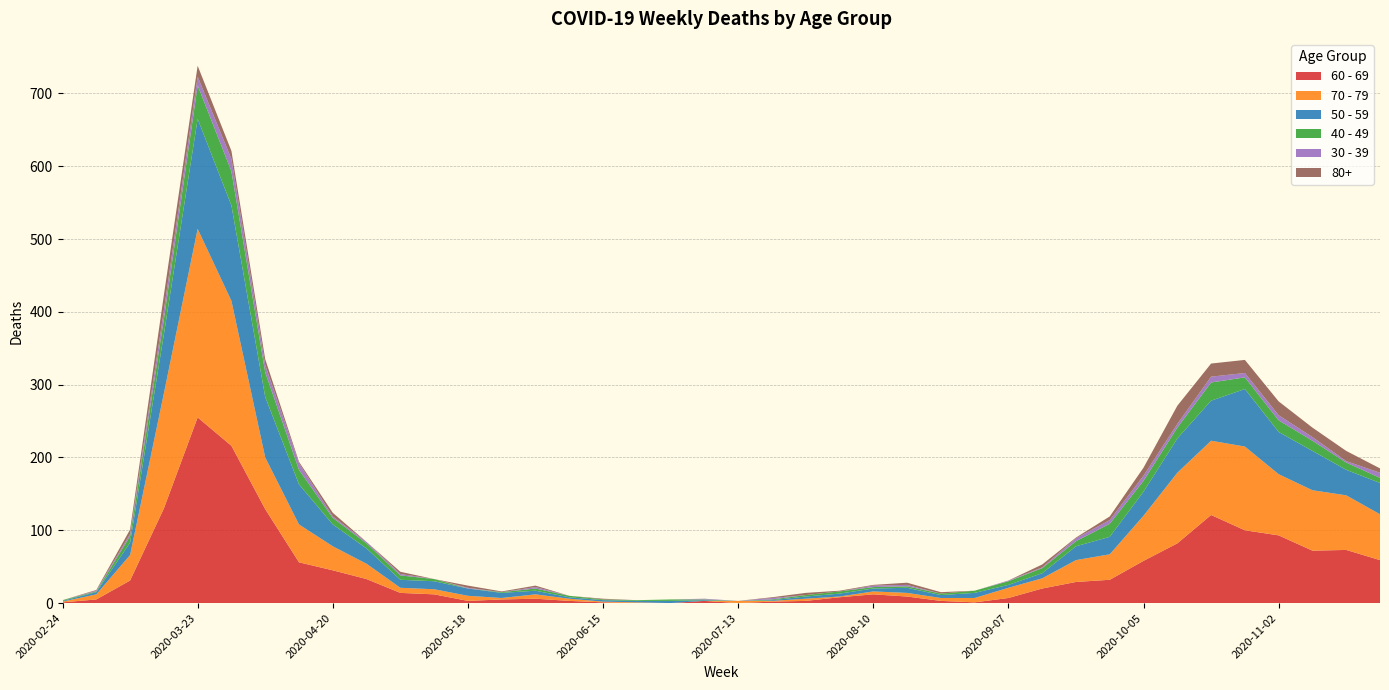

Reading right to left, extract all data points from this chart.

60 - 69: 2020-11-23=59	2020-11-16=73	2020-11-09=72	2020-11-02=93	2020-10-26=100	2020-10-19=121	2020-10-12=82	2020-10-05=58	2020-09-28=32	2020-09-21=29	2020-09-14=20	2020-09-07=7	2020-08-31=1	2020-08-24=3	2020-08-17=9	2020-08-10=12	2020-08-03=8	2020-07-27=3	2020-07-20=2	2020-07-13=0	2020-07-06=3	2020-06-29=0	2020-06-22=0	2020-06-15=1	2020-06-08=3	2020-06-01=6	2020-05-25=5	2020-05-18=3	2020-05-11=12	2020-05-04=14	2020-04-27=33	2020-04-20=45	2020-04-13=56	2020-04-06=129	2020-03-30=216	2020-03-23=255	2020-03-16=130	2020-03-09=31	2020-03-02=5	2020-02-24=1
70 - 79: 2020-11-23=63	2020-11-16=75	2020-11-09=83	2020-11-02=84	2020-10-26=115	2020-10-19=102	2020-10-12=97	2020-10-05=62	2020-09-28=35	2020-09-21=30	2020-09-14=14	2020-09-07=14	2020-08-31=6	2020-08-24=4	2020-08-17=5	2020-08-10=4	2020-08-03=1	2020-07-27=3	2020-07-20=1	2020-07-13=3	2020-07-06=0	2020-06-29=0	2020-06-22=1	2020-06-15=1	2020-06-08=3	2020-06-01=6	2020-05-25=2	2020-05-18=7	2020-05-11=7	2020-05-04=7	2020-04-27=21	2020-04-20=33	2020-04-13=52	2020-04-06=71	2020-03-30=199	2020-03-23=259	2020-03-16=158	2020-03-09=35	2020-03-02=7	2020-02-24=1
50 - 59: 2020-11-23=43	2020-11-16=35	2020-11-09=54	2020-11-02=58	2020-10-26=79	2020-10-19=55	2020-10-12=47	2020-10-05=33	2020-09-28=24	2020-09-21=19	2020-09-14=7	2020-09-07=4	2020-08-31=7	2020-08-24=4	2020-08-17=7	2020-08-10=4	2020-08-03=4	2020-07-27=3	2020-07-20=1	2020-07-13=0	2020-07-06=1	2020-06-29=3	2020-06-22=2	2020-06-15=2	2020-06-08=2	2020-06-01=5	2020-05-25=7	2020-05-18=10	2020-05-11=11	2020-05-04=11	2020-04-27=21	2020-04-20=30	2020-04-13=55	2020-04-06=83	2020-03-30=131	2020-03-23=151	2020-03-16=81	2020-03-09=17	2020-03-02=3	2020-02-24=1
40 - 49: 2020-11-23=7	2020-11-16=10	2020-11-09=14	2020-11-02=16	2020-10-26=16	2020-10-19=25	2020-10-12=15	2020-10-05=15	2020-09-28=18	2020-09-21=7	2020-09-14=7	2020-09-07=5	2020-08-31=3	2020-08-24=2	2020-08-17=2	2020-08-10=2	2020-08-03=3	2020-07-27=2	2020-07-20=1	2020-07-13=0	2020-07-06=1	2020-06-29=2	2020-06-22=1	2020-06-15=1	2020-06-08=2	2020-06-01=3	2020-05-25=1	2020-05-18=0	2020-05-11=3	2020-05-04=6	2020-04-27=7	2020-04-20=9	2020-04-13=20	2020-04-06=34	2020-03-30=47	2020-03-23=46	2020-03-16=21	2020-03-09=9	2020-03-02=1	2020-02-24=1
30 - 39: 2020-11-23=7	2020-11-16=2	2020-11-09=5	2020-11-02=7	2020-10-26=6	2020-10-19=8	2020-10-12=5	2020-10-05=7	2020-09-28=5	2020-09-21=4	2020-09-14=1	2020-09-07=1	2020-08-31=0	2020-08-24=0	2020-08-17=2	2020-08-10=2	2020-08-03=0	2020-07-27=0	2020-07-20=2	2020-07-13=0	2020-07-06=1	2020-06-29=0	2020-06-22=0	2020-06-15=0	2020-06-08=0	2020-06-01=2	2020-05-25=0	2020-05-18=1	2020-05-11=0	2020-05-04=2	2020-04-27=2	2020-04-20=2	2020-04-13=9	2020-04-06=10	2020-03-30=17	2020-03-23=12	2020-03-16=12	2020-03-09=3	2020-03-02=1	2020-02-24=0
80+: 2020-11-23=6	2020-11-16=14	2020-11-09=13	2020-11-02=19	2020-10-26=18	2020-10-19=18	2020-10-12=25	2020-10-05=11	2020-09-28=5	2020-09-21=1	2020-09-14=4	2020-09-07=0	2020-08-31=0	2020-08-24=2	2020-08-17=3	2020-08-10=1	2020-08-03=1	2020-07-27=3	2020-07-20=1	2020-07-13=0	2020-07-06=0	2020-06-29=0	2020-06-22=0	2020-06-15=1	2020-06-08=0	2020-06-01=2	2020-05-25=1	2020-05-18=3	2020-05-11=0	2020-05-04=3	2020-04-27=0	2020-04-20=5	2020-04-13=2	2020-04-06=8	2020-03-30=11	2020-03-23=15	2020-03-16=21	2020-03-09=6	2020-03-02=1	2020-02-24=0